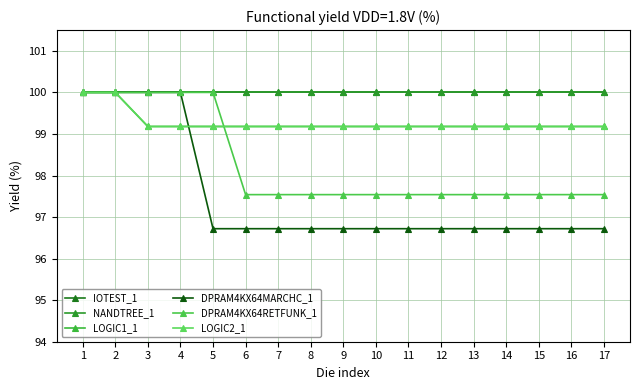

Does the chart display data point markers on the line(s)?

Yes